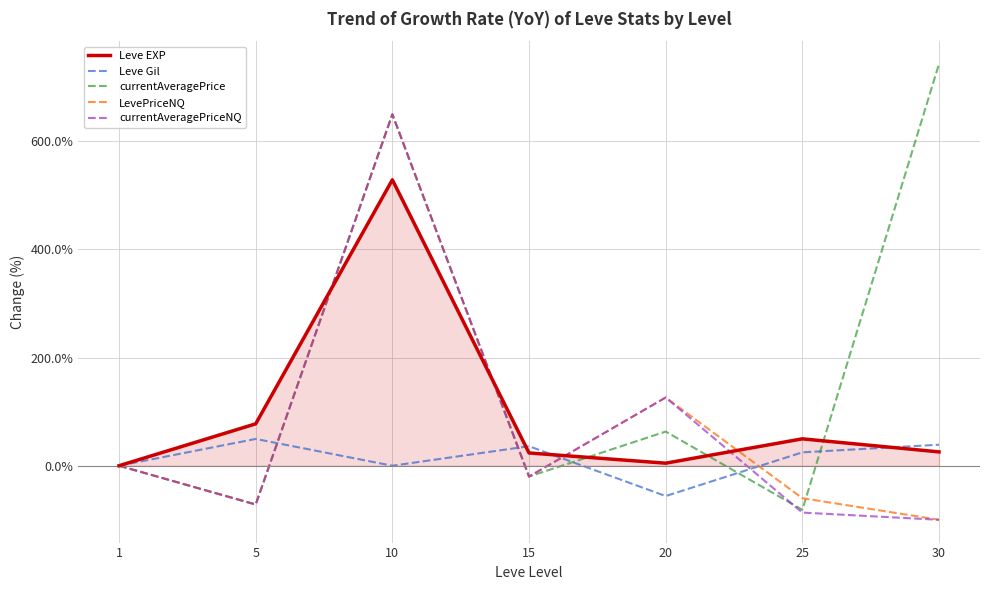

Between 15 and 25, which series saw the biggest shift?

currentAveragePriceNQ